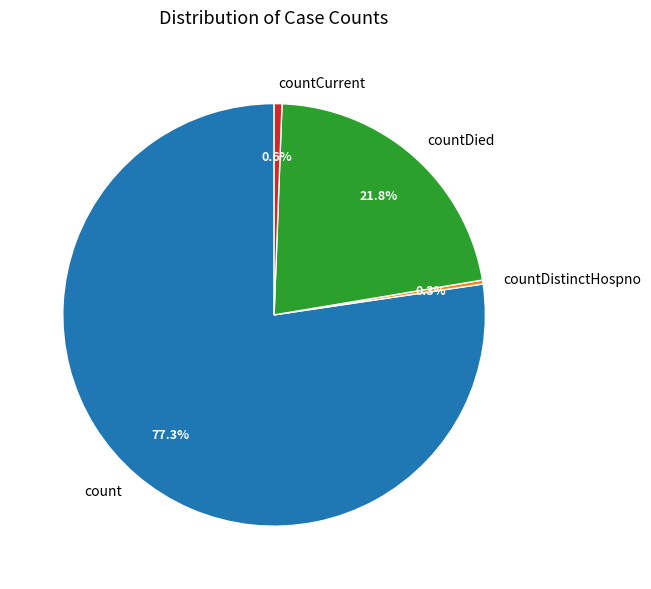

How many slices are in this pie chart?

4